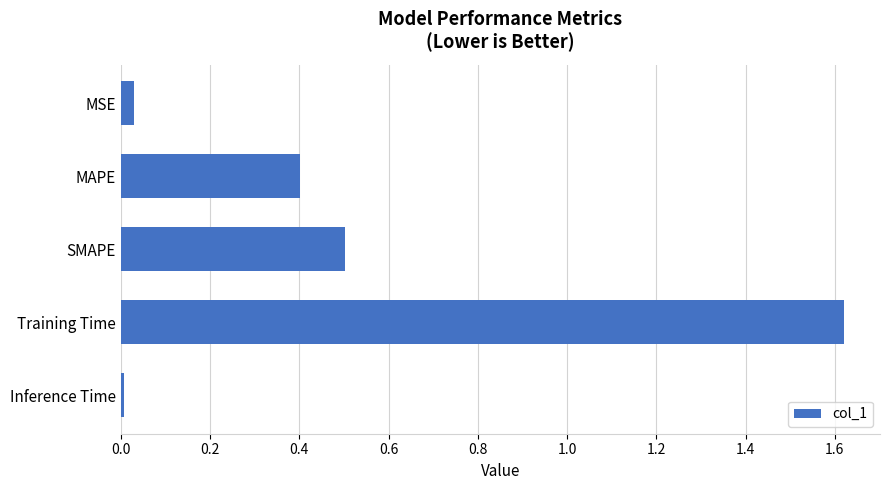

List the labels in order of value, largest first.

Training Time, SMAPE, MAPE, MSE, Inference Time